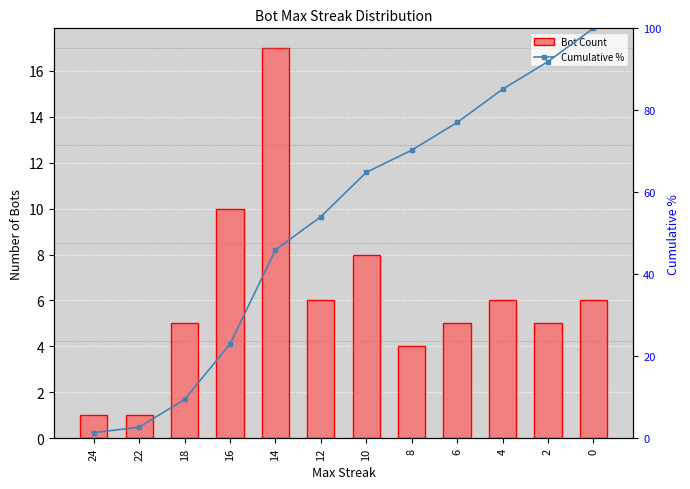

What is the difference between the Bot Count values at 2 and 22?

4.0